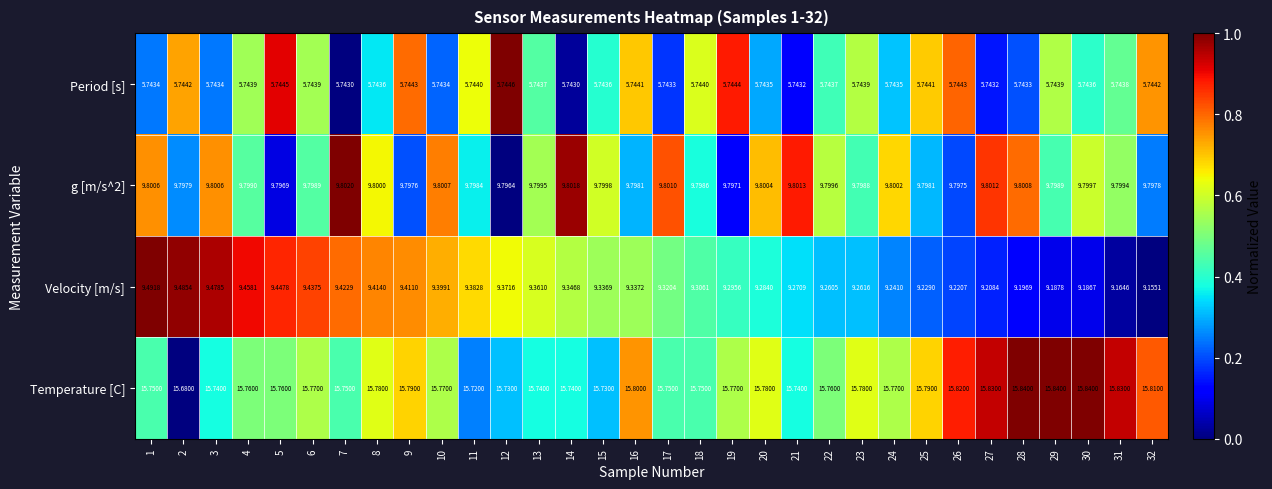

At which category is the sum across all series the highest?

1